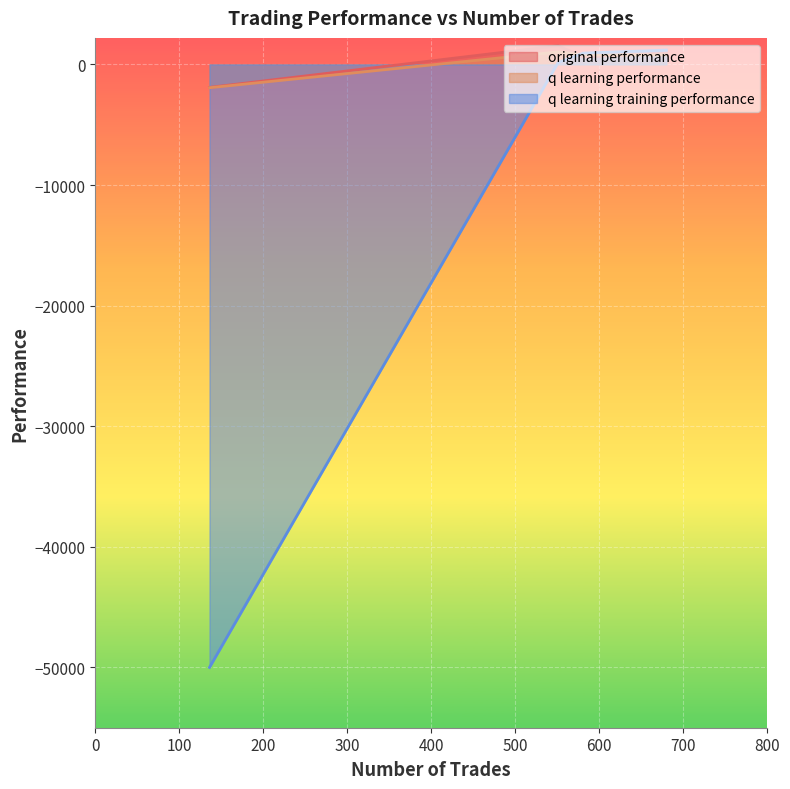

Where is original performance nearest to the value -178?

581